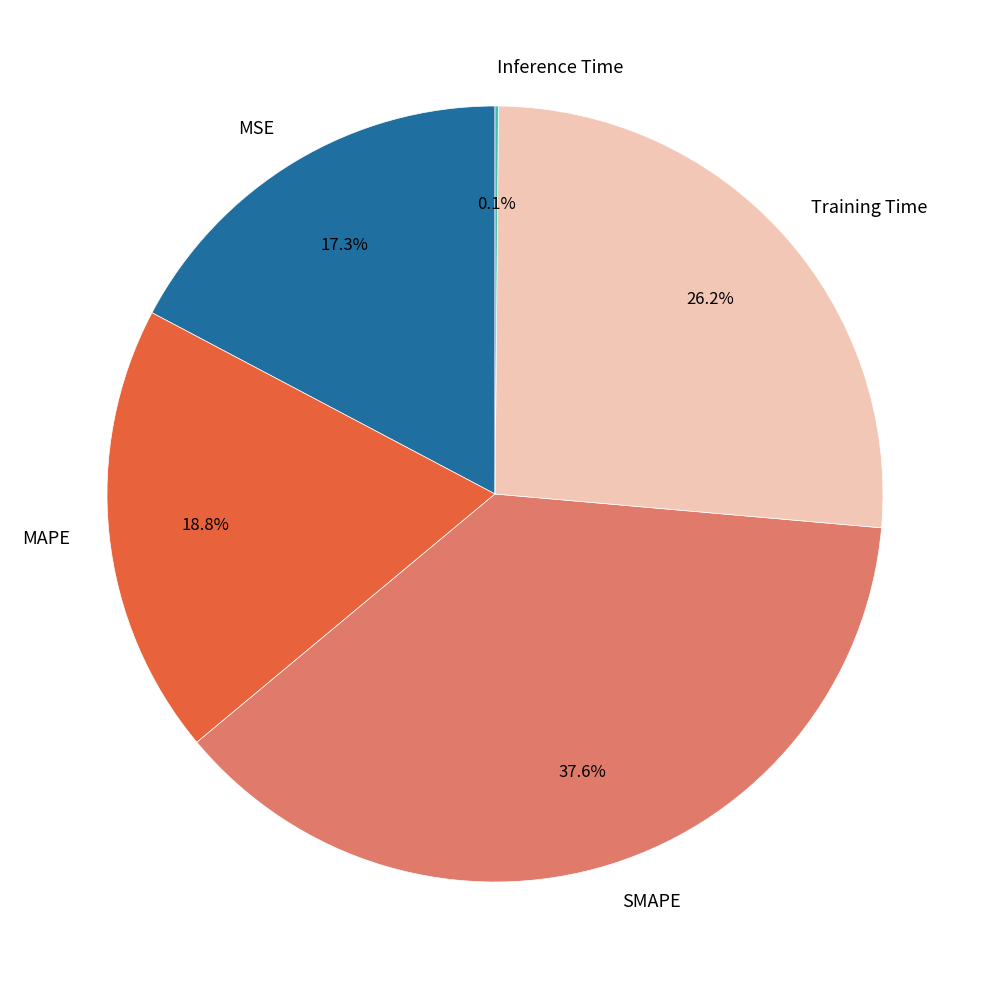

What is the largest slice in the pie chart?

SMAPE